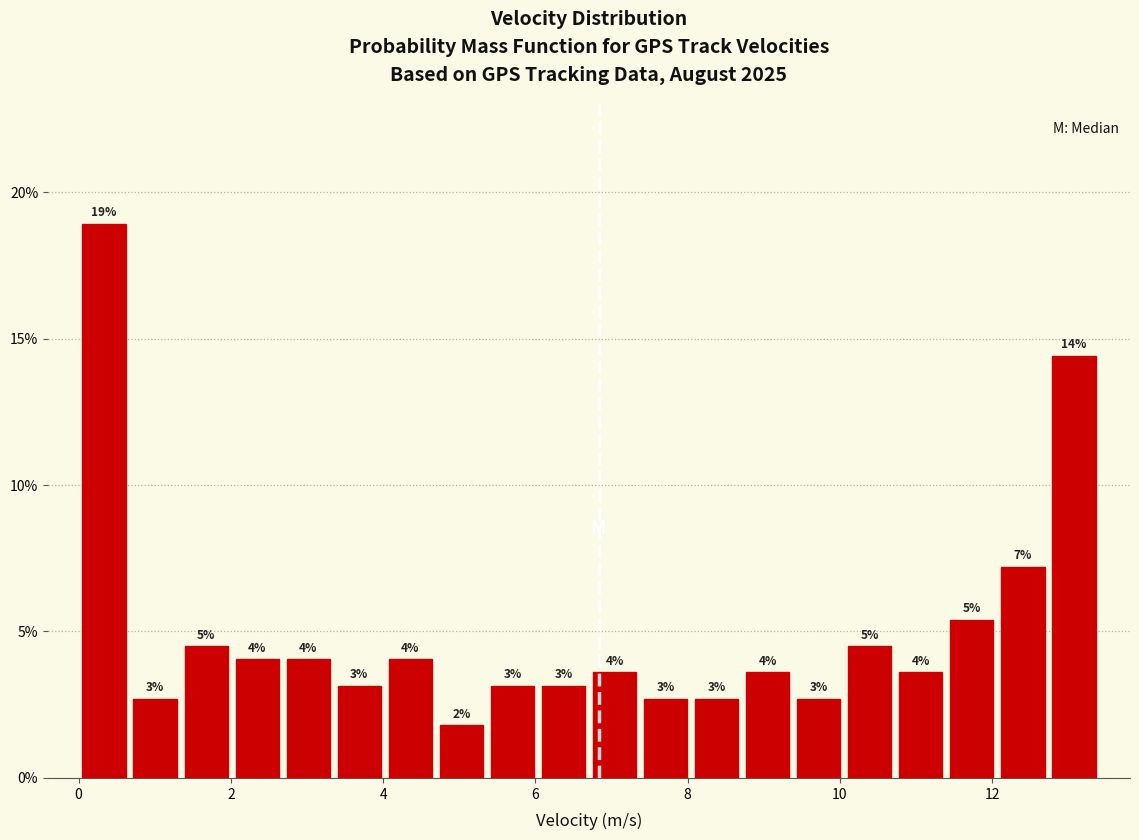

Read against the x-axis, roughly where is the centre of the tallest bar?

0.4